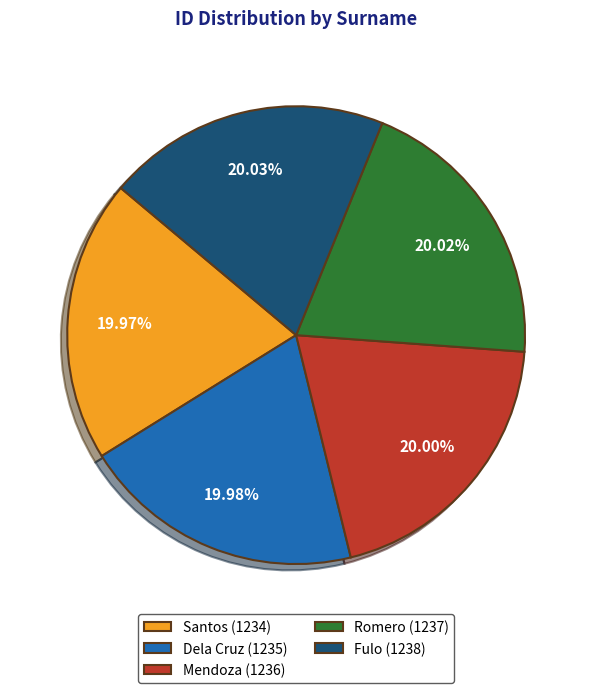

Does Fulo account for over 50% of the chart?

No